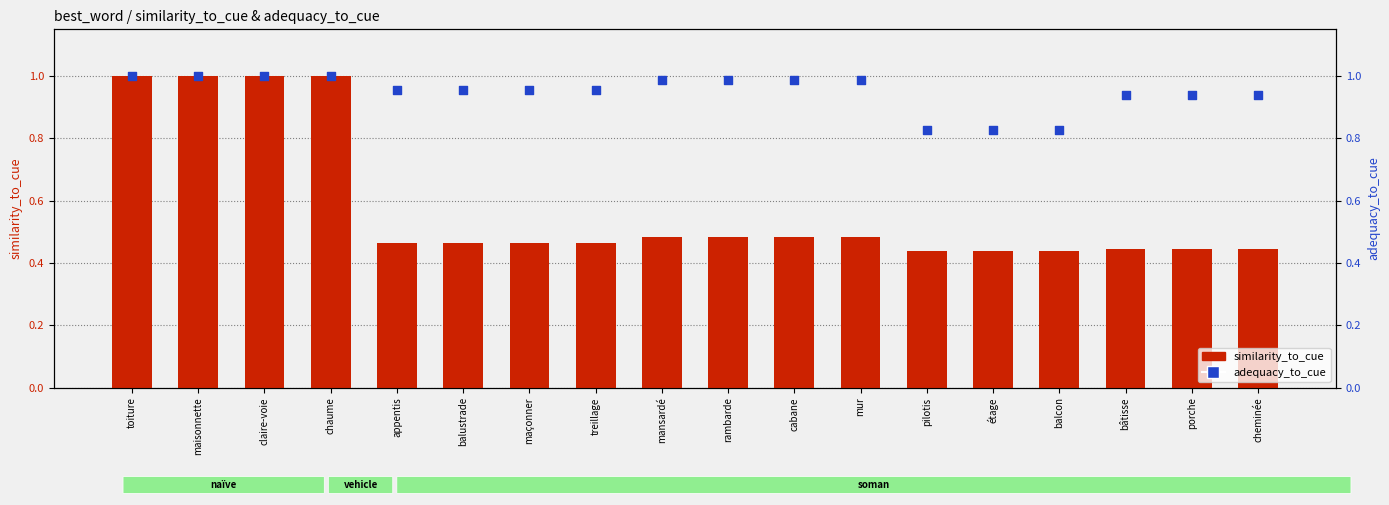

Which series has the largest total across all categories?

adequacy_to_cue